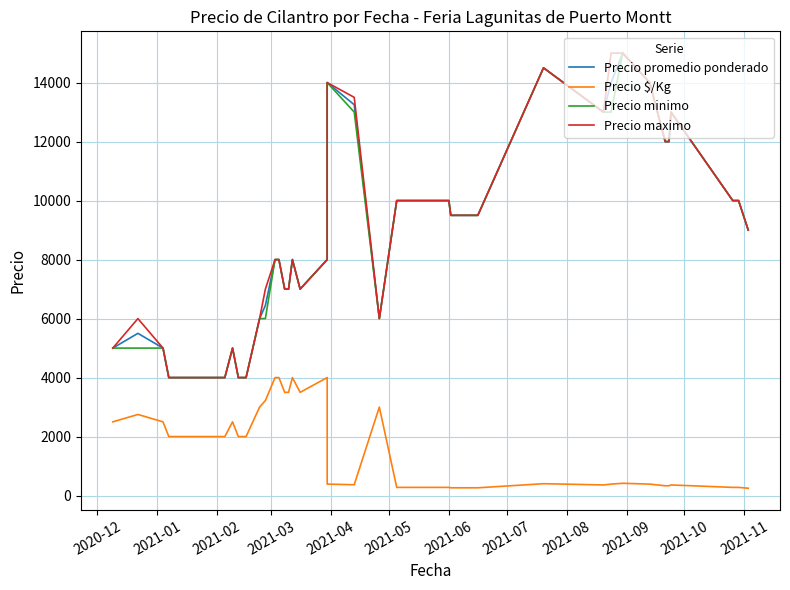

True or false: Precio maximo and Precio $/Kg intersect in this chart.

False